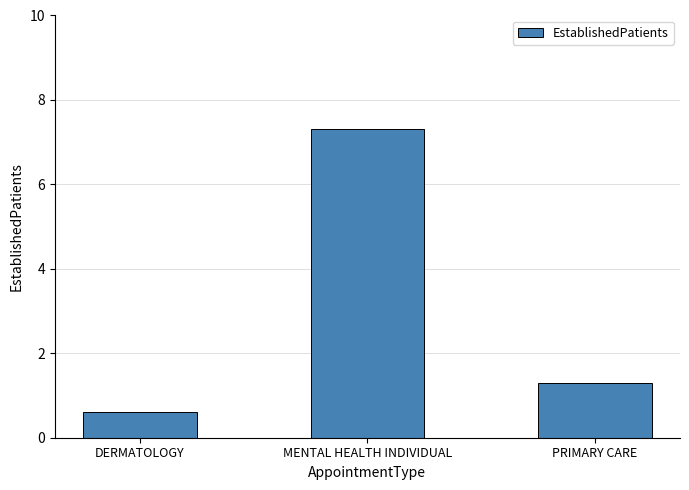

What is the difference between the maximum and minimum values?

6.7